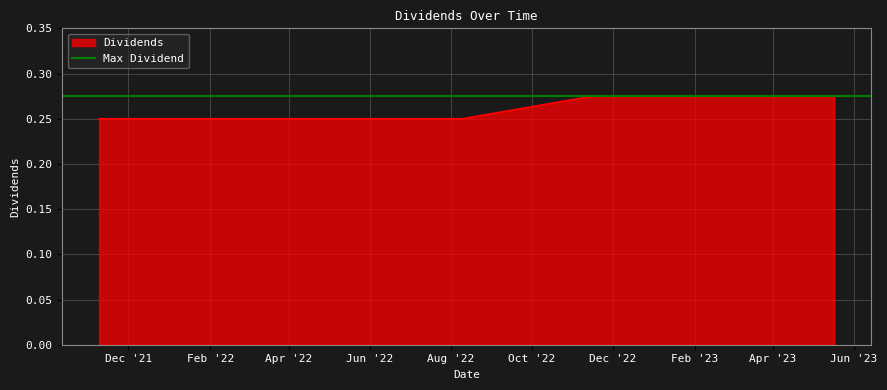

Is it true that the value at 2023-05-17 is 0.3?

True